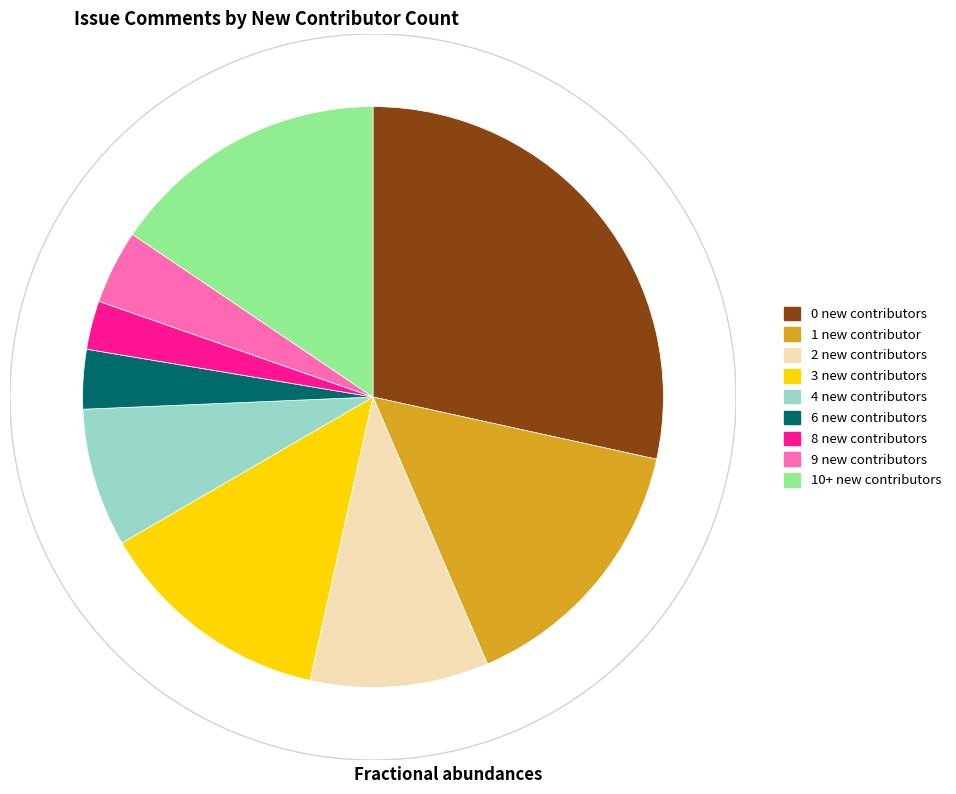

What is the change in value from 0 new contributors to 1 new contributor?

-1016